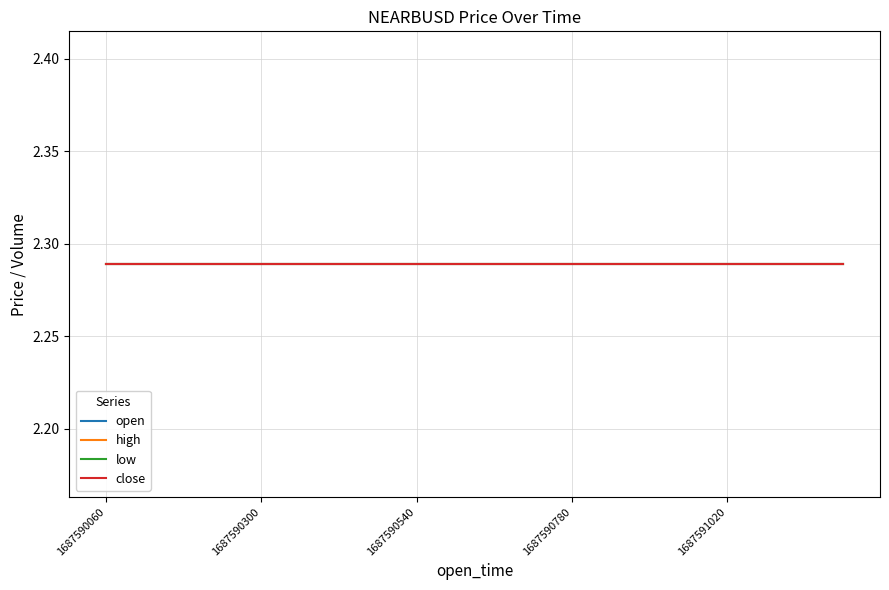

Which category has the lowest value across all series?

1687590060000